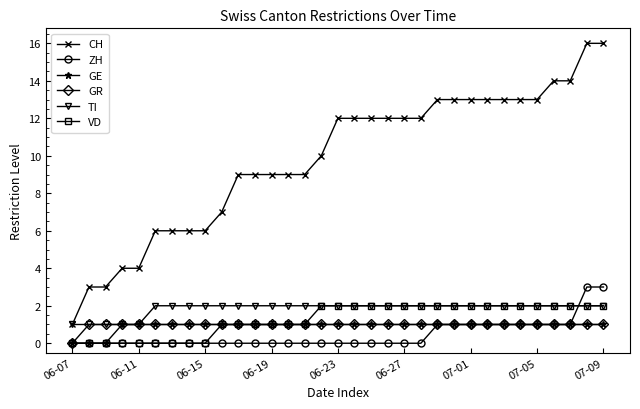

Which series has the largest range (max minus min)?

CH